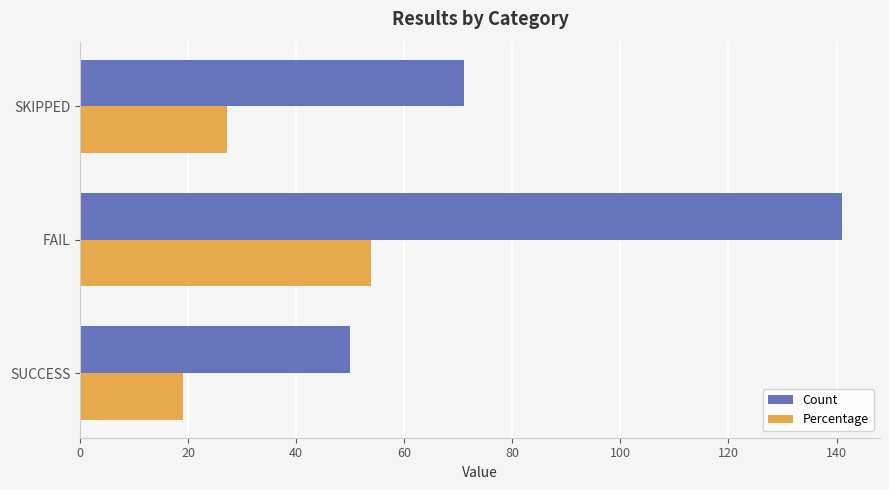

At which label does Count reach its peak?

FAIL